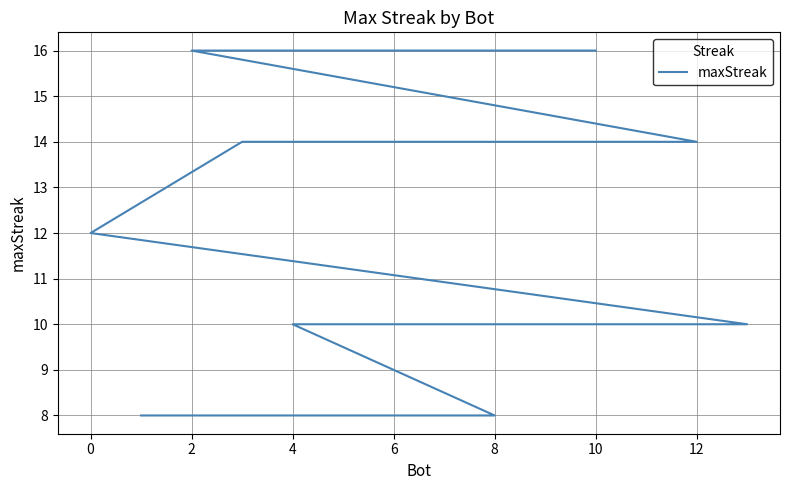

What is the difference between the values at 12 and 10?

2